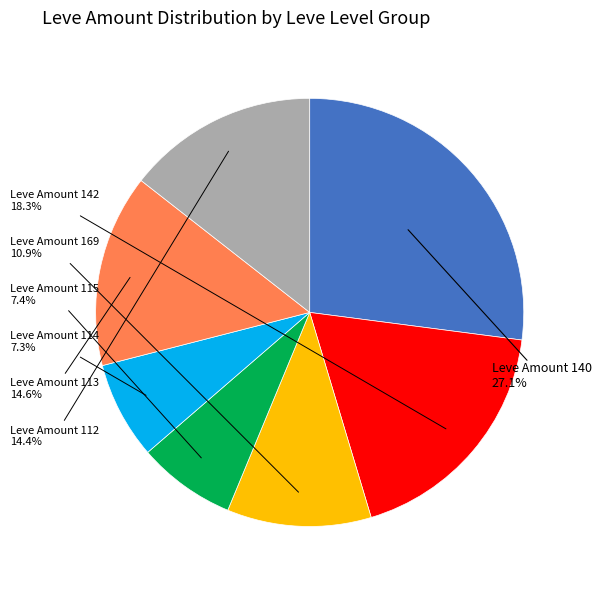

How many segments does this pie chart have?

7